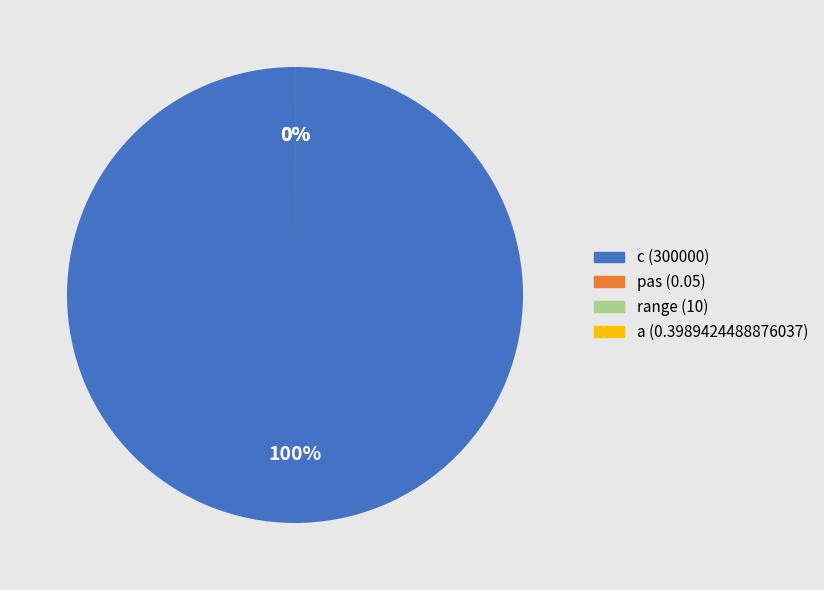

To the nearest percent, what is the difference between the largest and smallest slice percentages?

100%